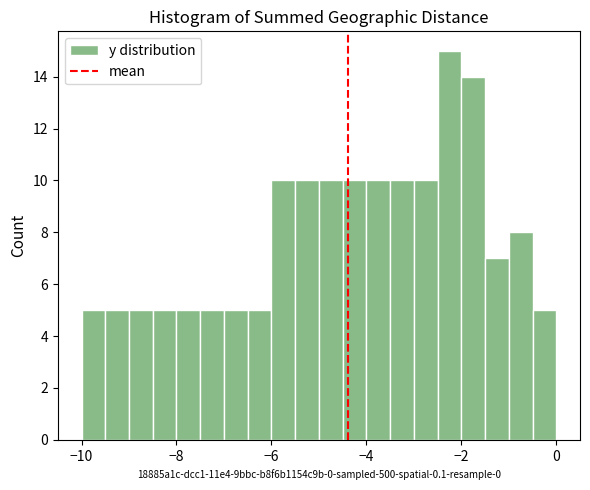

Around what value on the x-axis is the tallest bar? Give the approximate position of its centre, as read against the axis.

-2.2